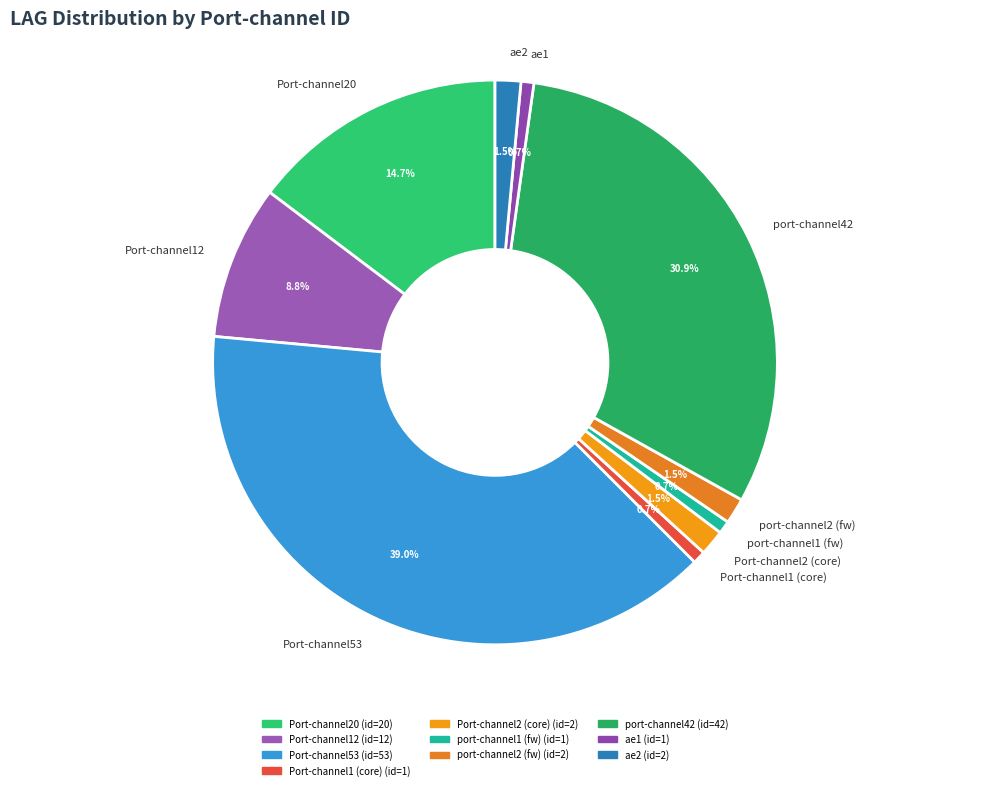

How many segments does this pie chart have?

10